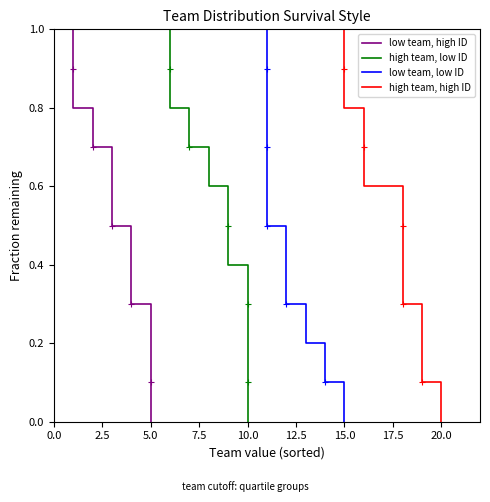

What is the average value of the high team, low ID series?

0.5